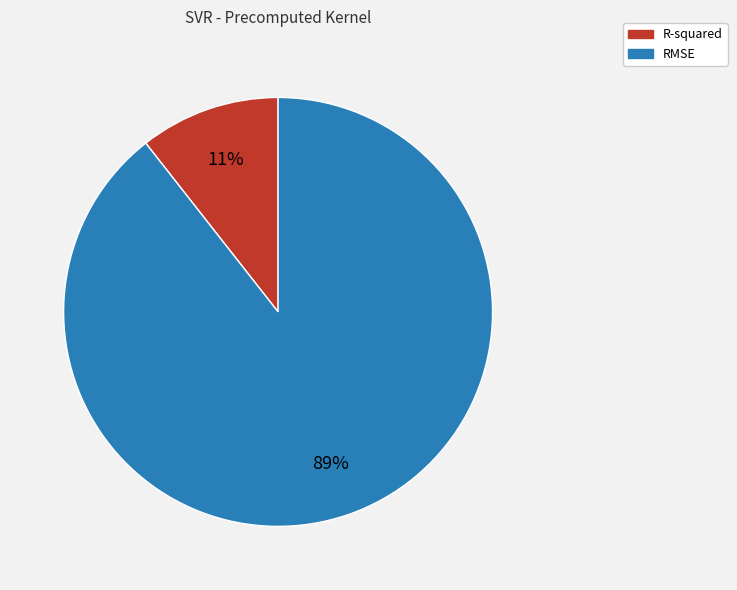

Which slice is the smallest?

R-squared